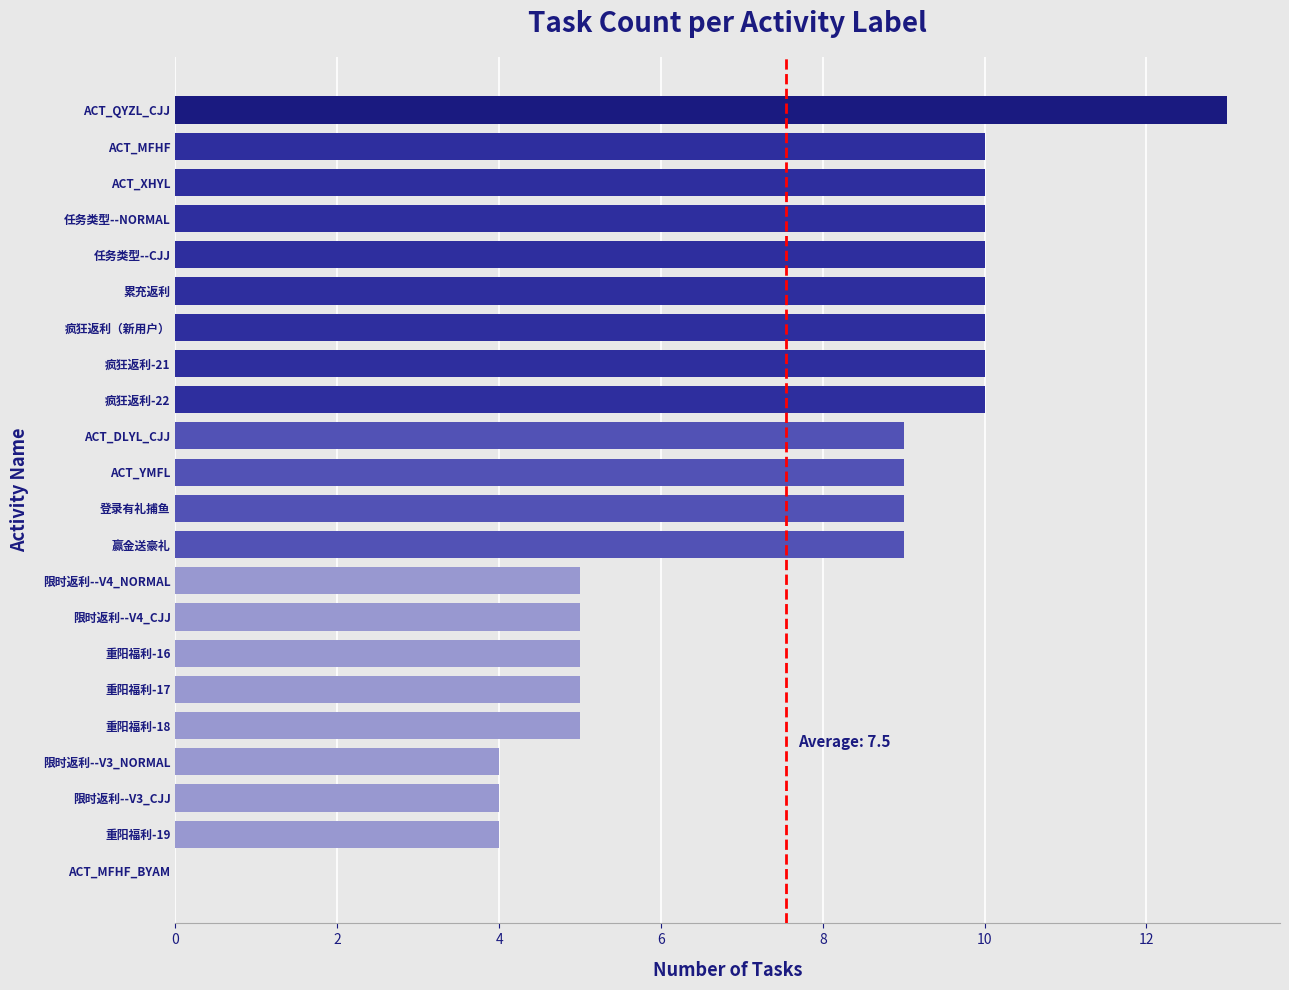

What is the ratio of the value at ACT_QYZL_CJJ to the value at ACT_DLYL_CJJ?

1.4